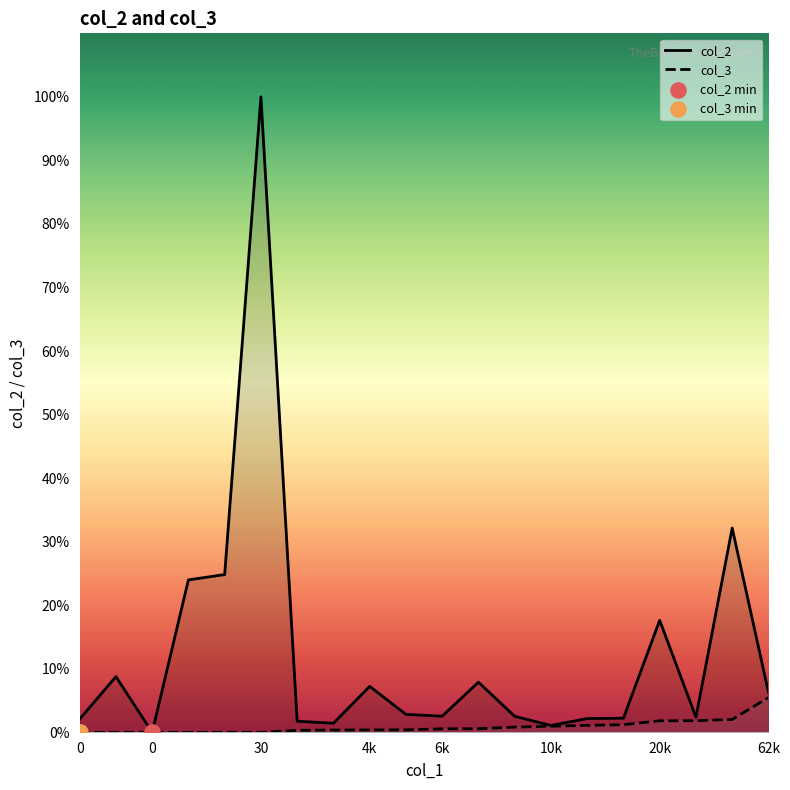

What are all the series names shown in the legend?

col_2, col_3